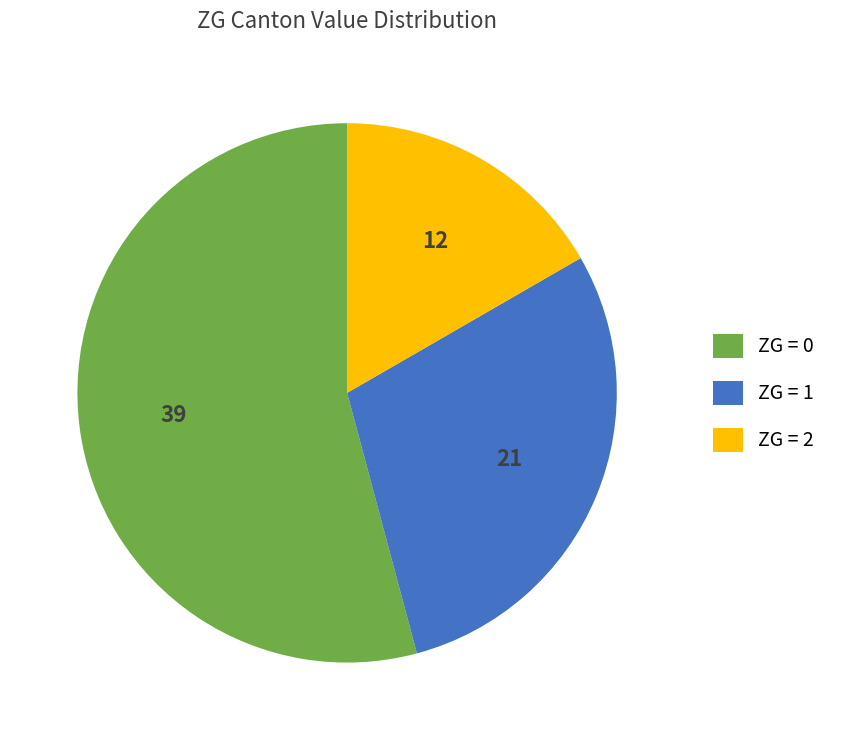

Count the number of slices in the pie.

3